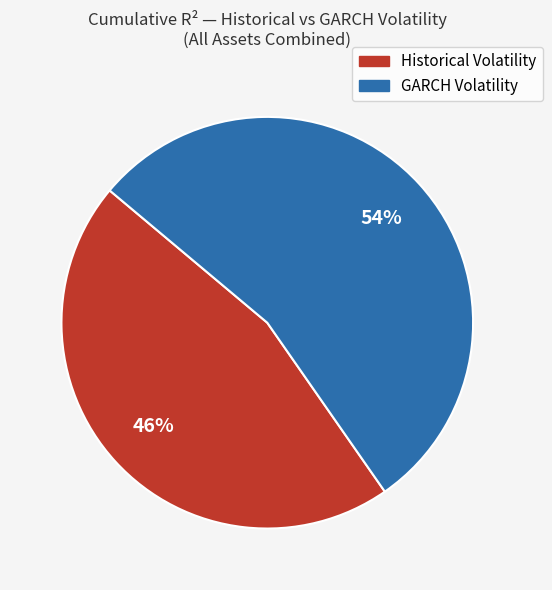

What is the ratio of the value at GARCH Volatility to the value at Historical Volatility?

1.2